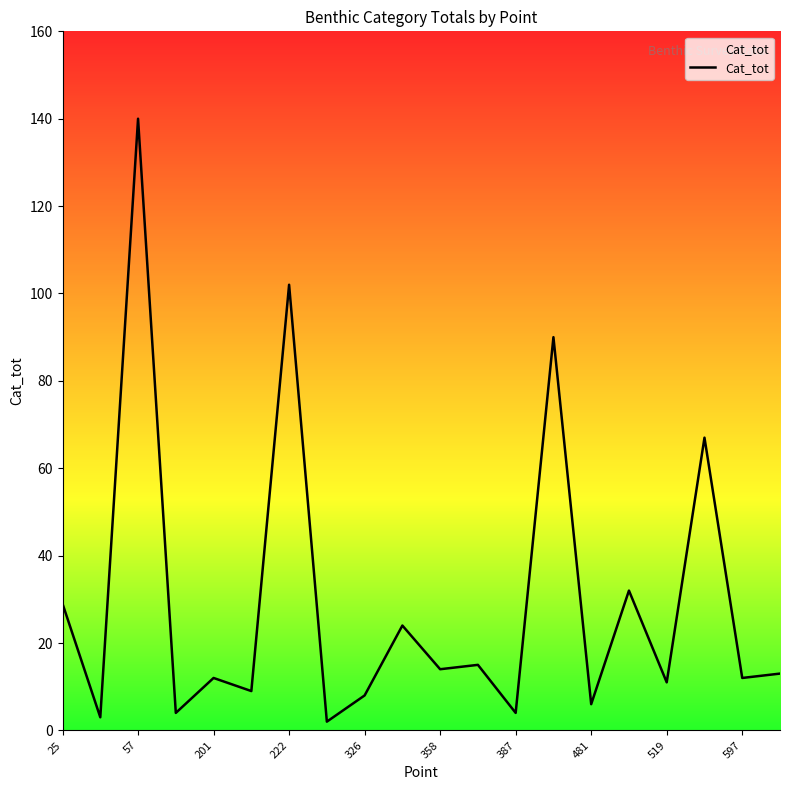

What is the difference between the maximum and minimum values?

138